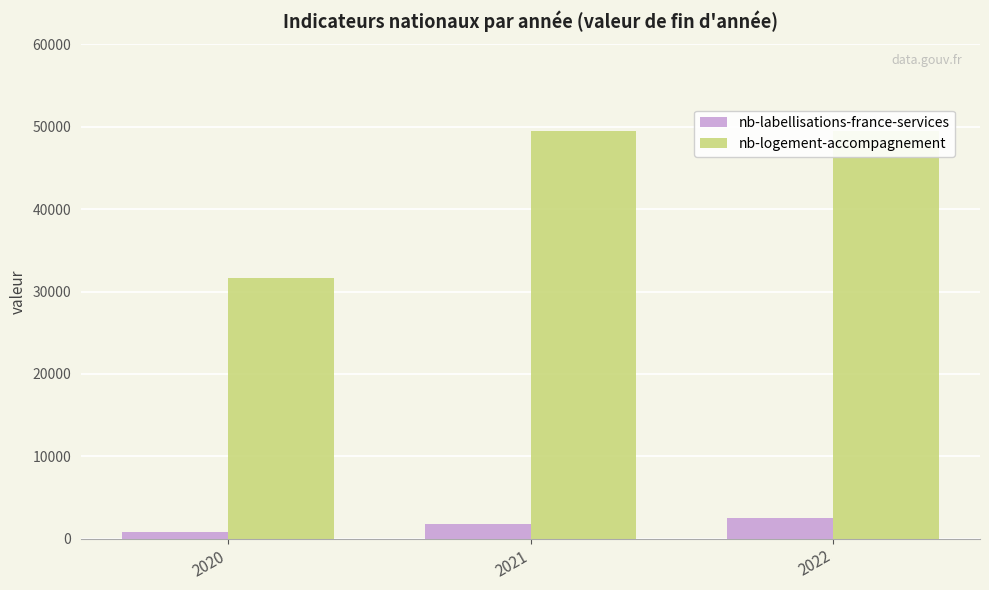

The nb-labellisations-france-services series shows 1224 at 2022. True or false?

False